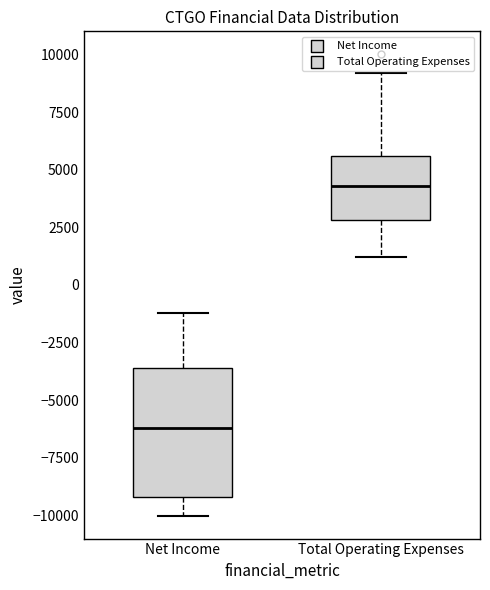

Reading left to right, transcribe this box plot: for each box, give where its median line is, the range the box spans, and where its two whiskers end, as read against the y-axis. The values are not printed on the chart, so give them approximately, as read against the axis.

Net Income: median -6000, box -9000 to -3500, whiskers -10000 to -1000
Total Operating Expenses: median 4500, box 3000 to 5500, whiskers 1000 to 9000